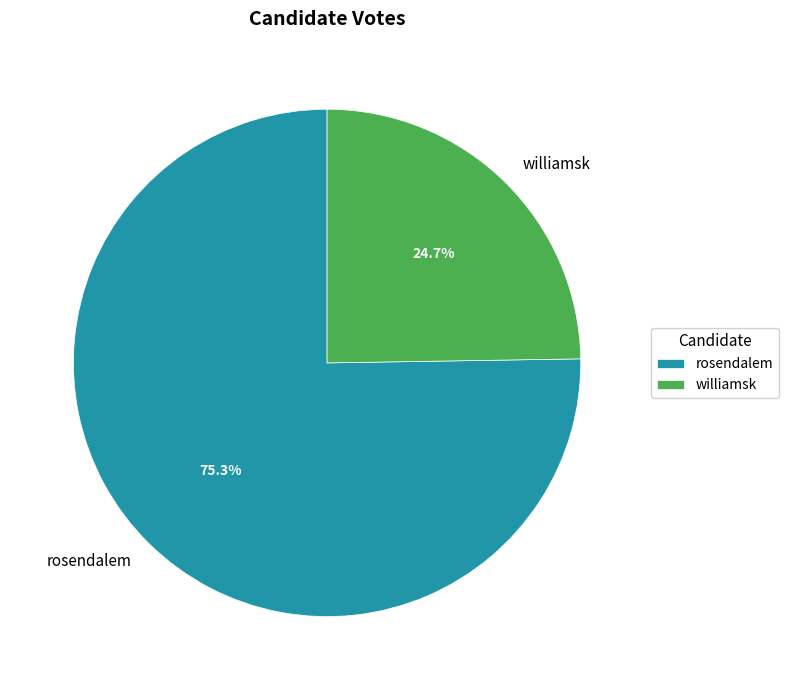

How many slices are in this pie chart?

2